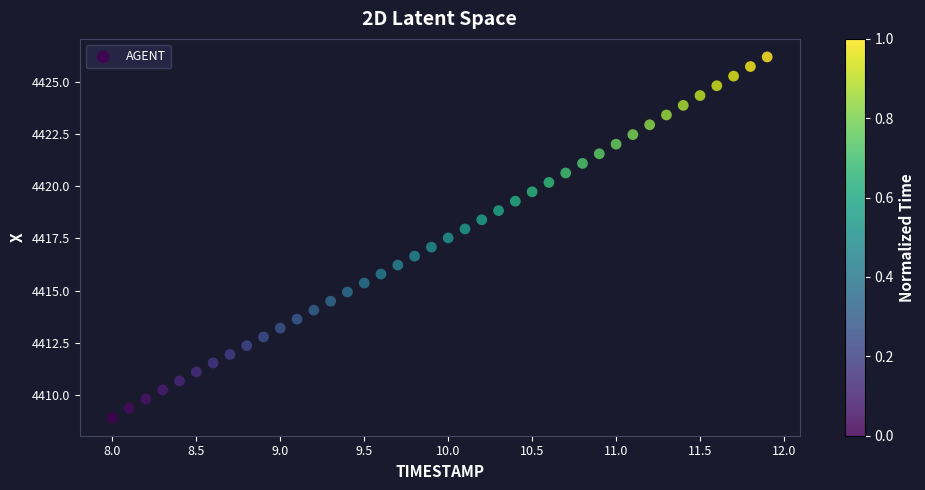

What is the range of Y values (max minus min)?

17.3